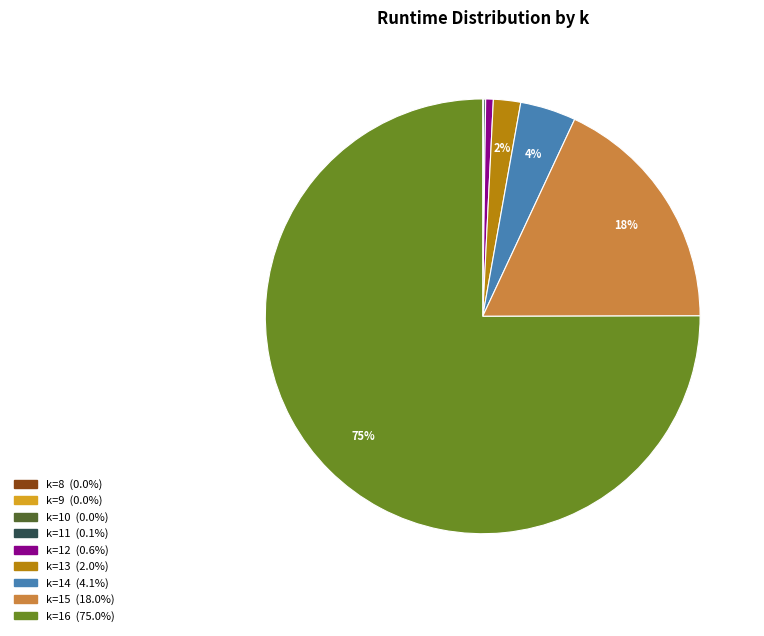

Does any single category account for the majority?

Yes